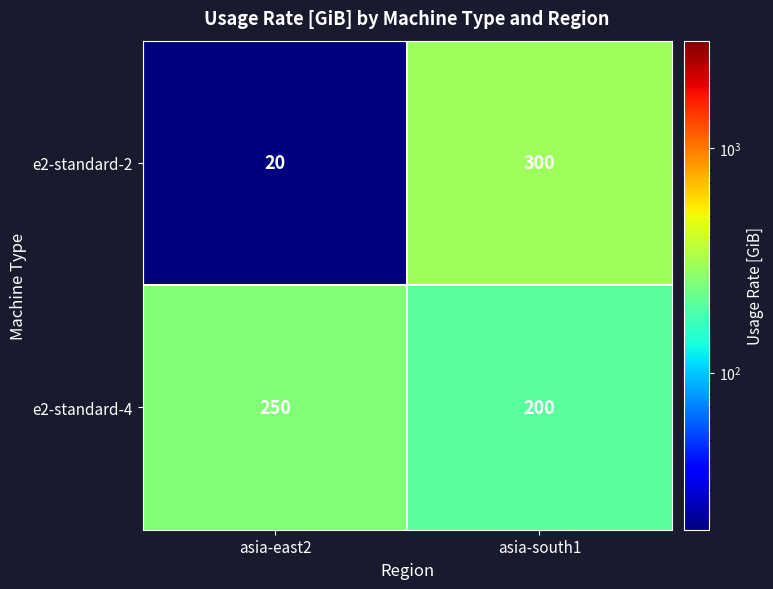

What is the approximate value of e2-standard-4 at asia-east2, to the nearest 10?

250